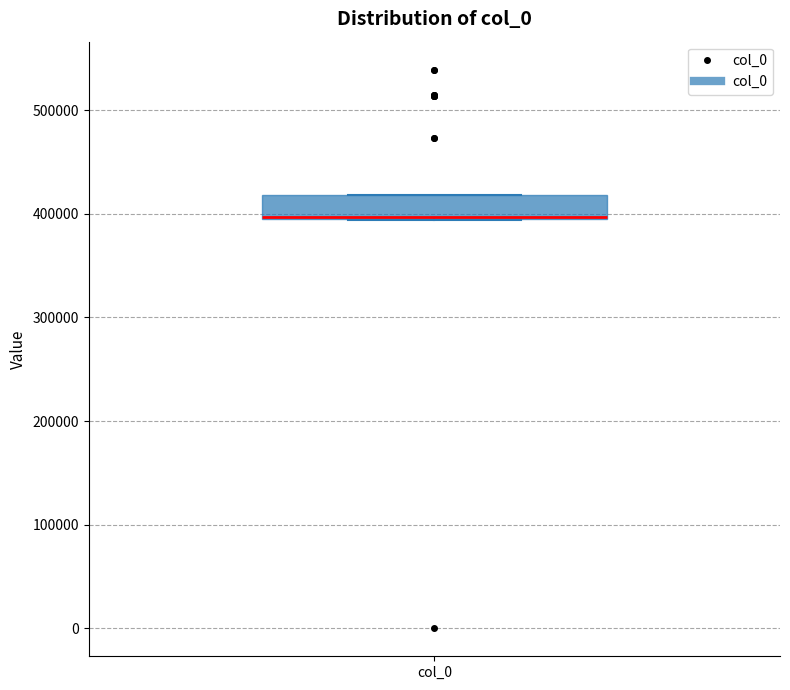

Where is the upper edge of the box for col_0 on the y-axis? The values are not printed on the chart, so give them approximately, as read against the axis.

420000